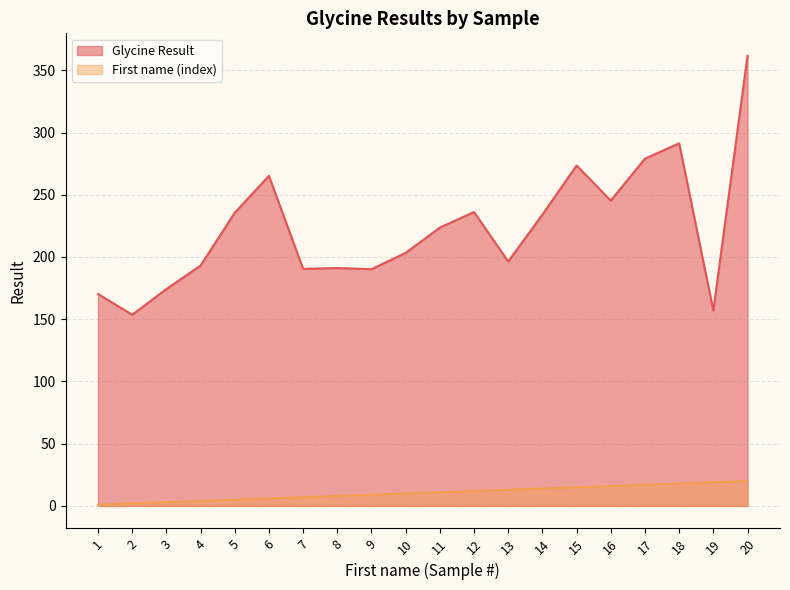

Rank the series at 7 from lowest to highest value.

First name (index), Glycine Result